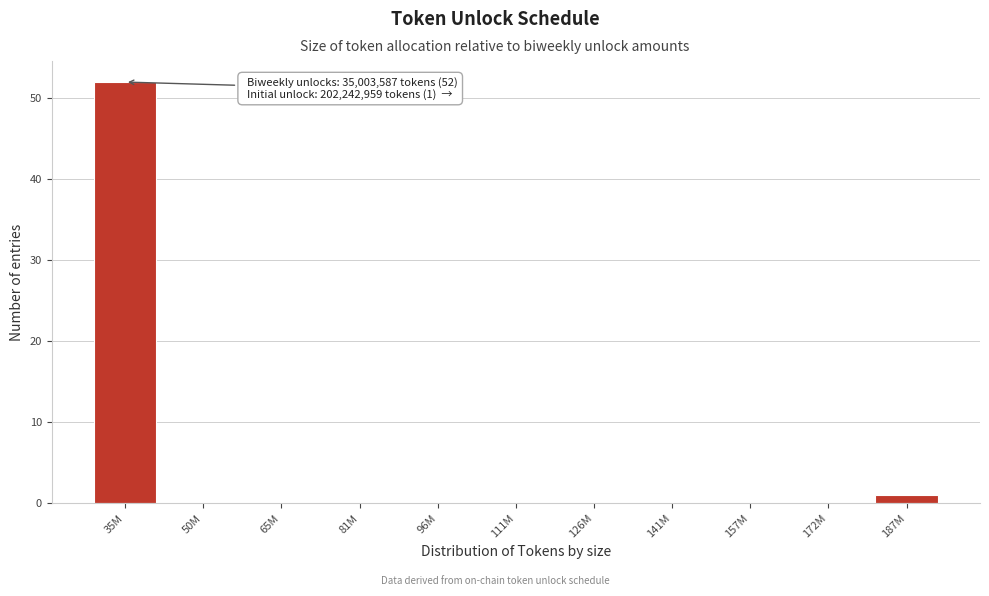

Reading left to right, transcribe all the data shown in this chart.

35M=52	50M=0	65M=0	81M=0	96M=0	111M=0	126M=0	141M=0	157M=0	172M=0	187M=1